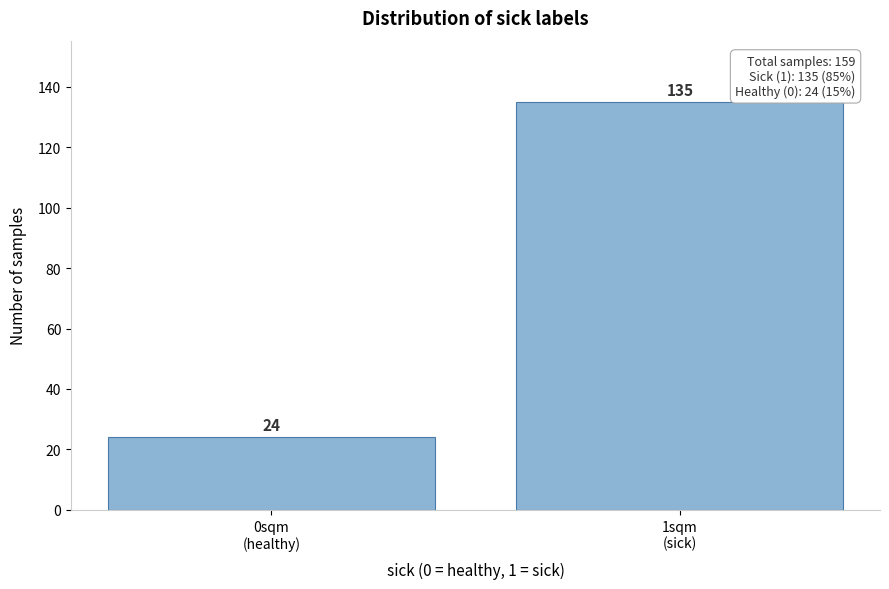

Reading left to right, extract all data points from this chart.

24	135